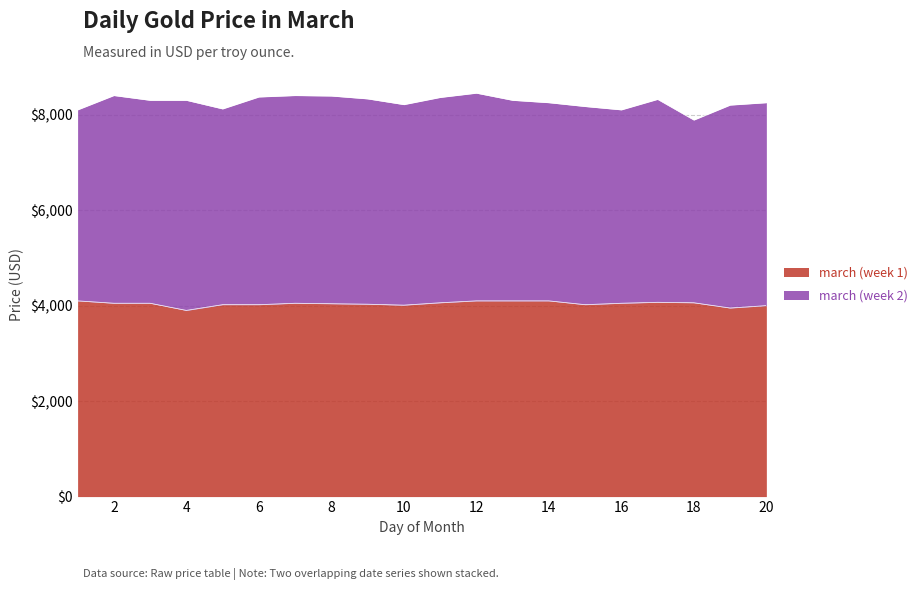

What is the average value?

4039